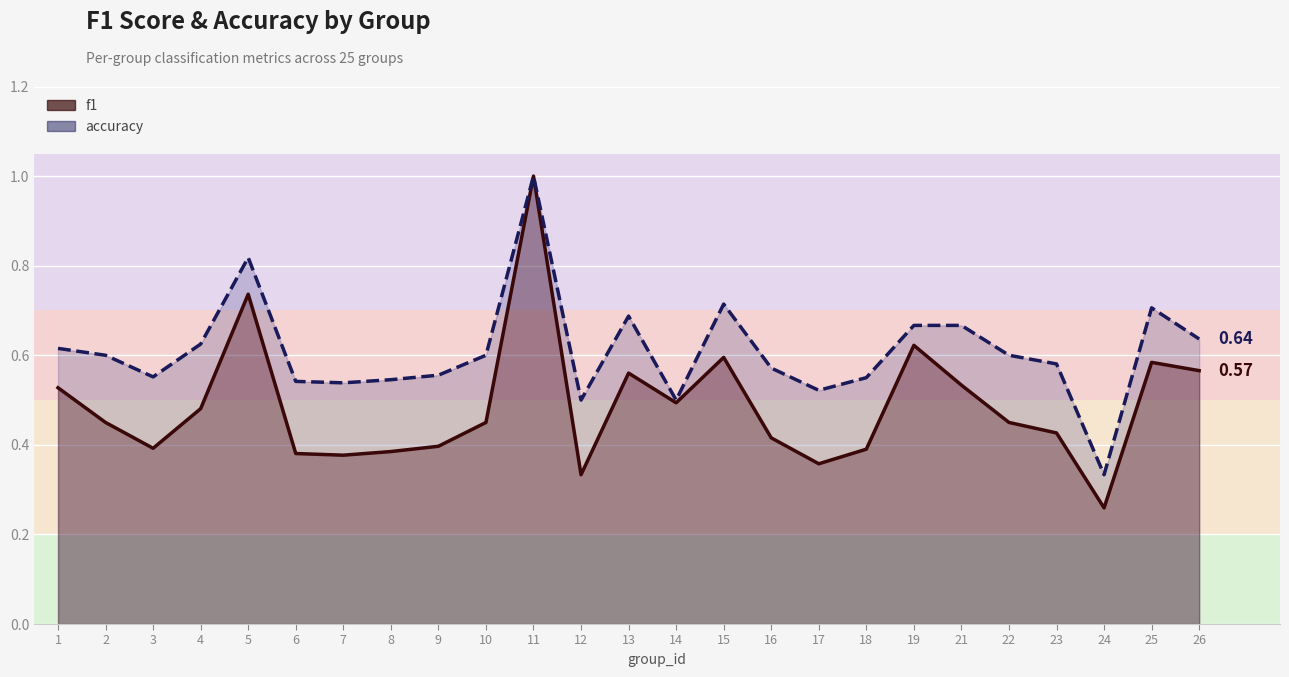

What are all the series names shown in the legend?

f1, accuracy